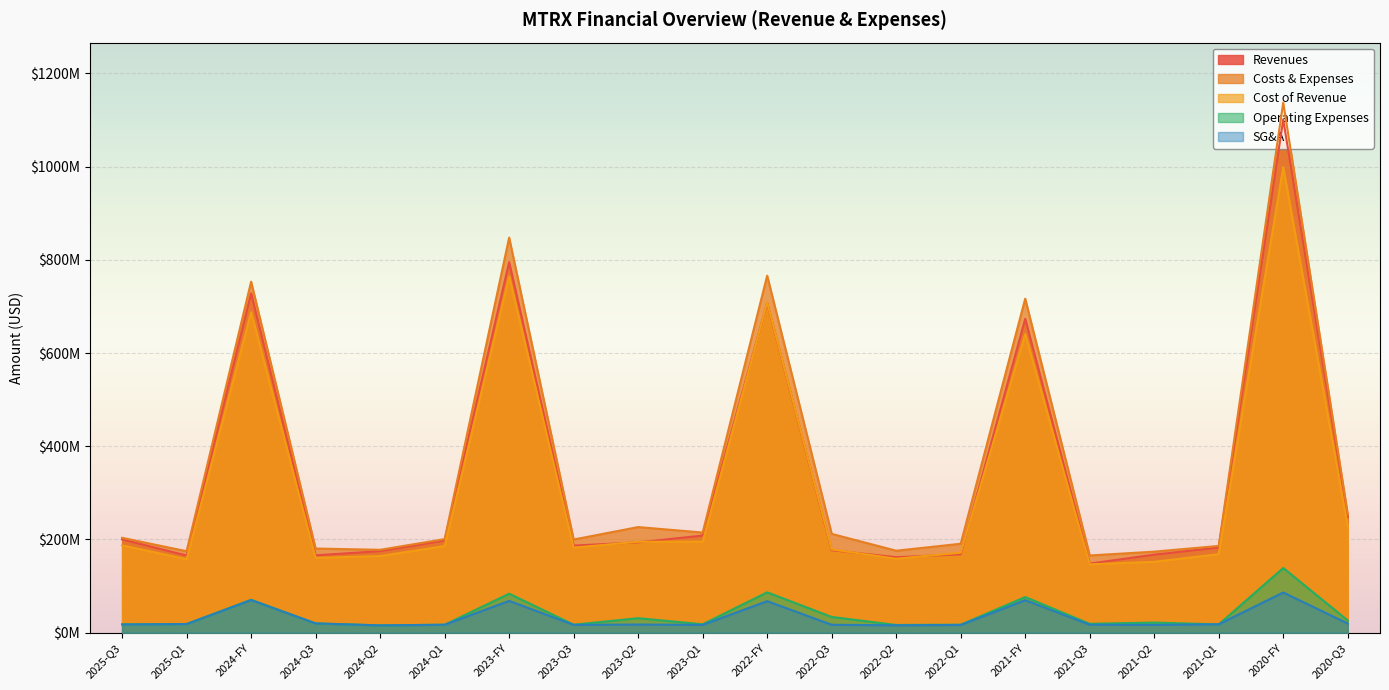

What position from the left is 2021-Q2?

17